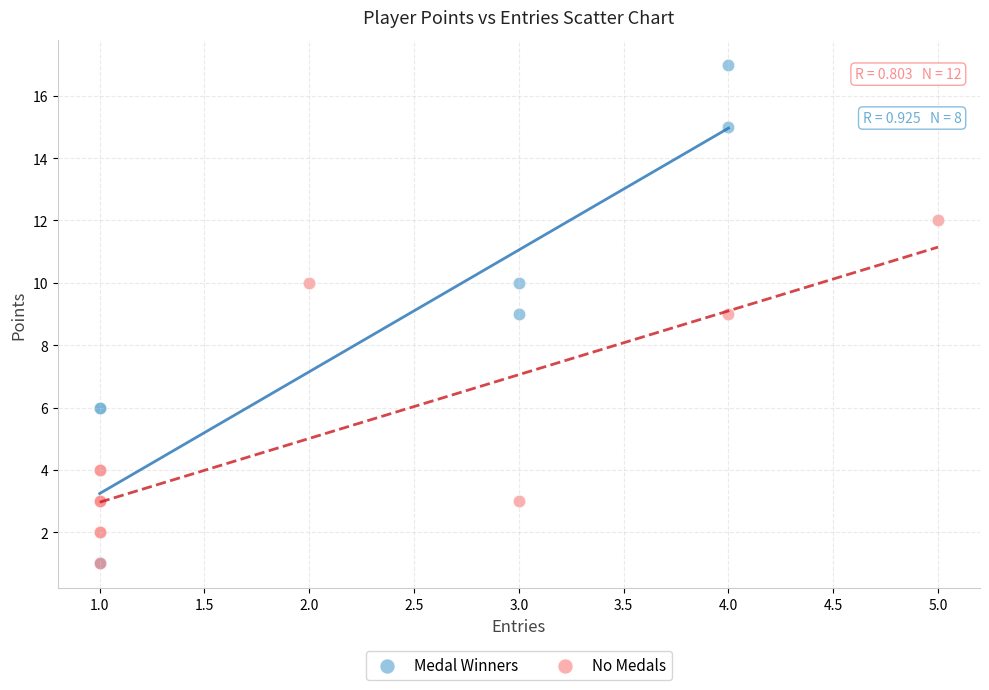

Which series has the widest spread of Y values?

Medal Winners